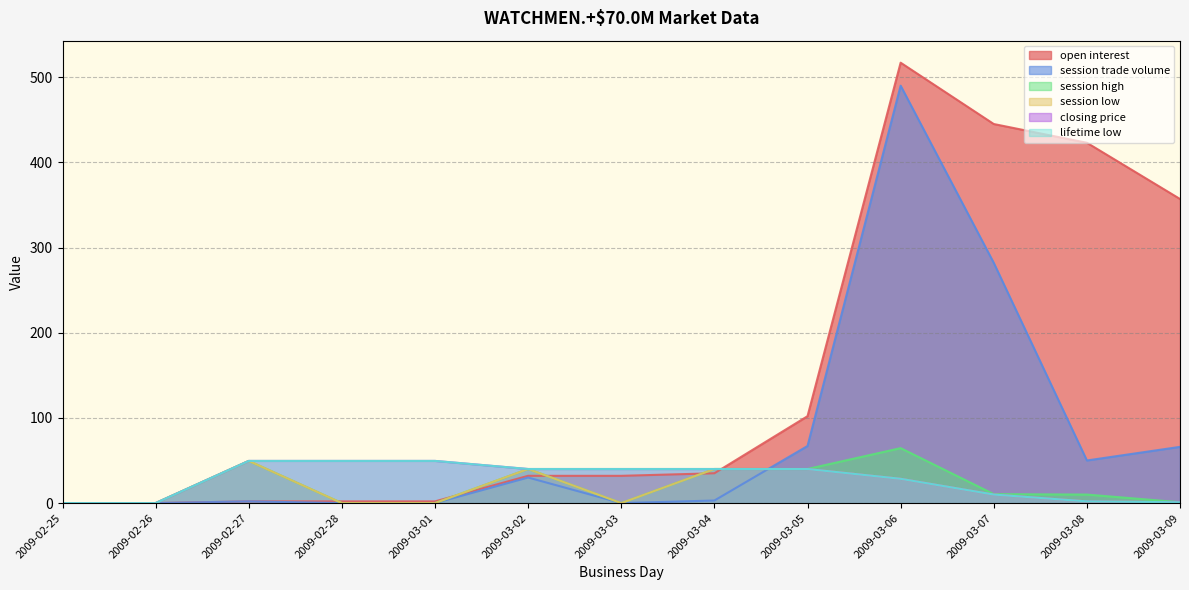

True or false: closing price and session low cross at least once.

False